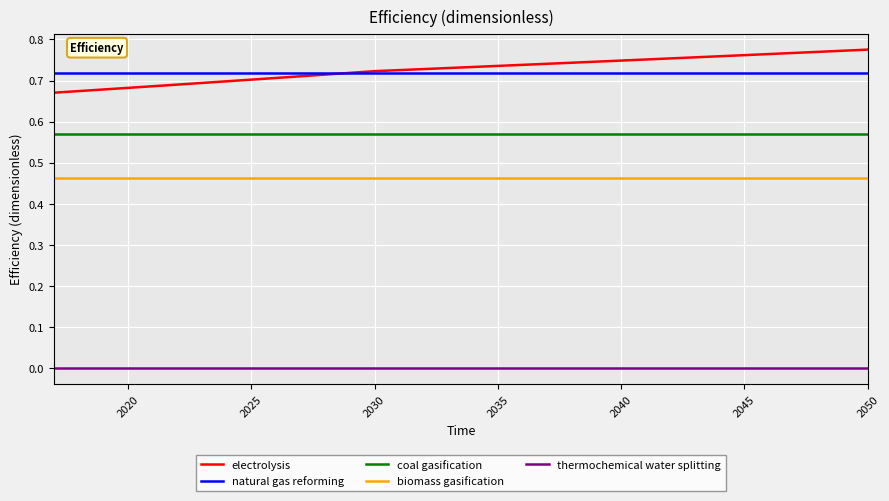

Which series has the largest range (max minus min)?

electrolysis